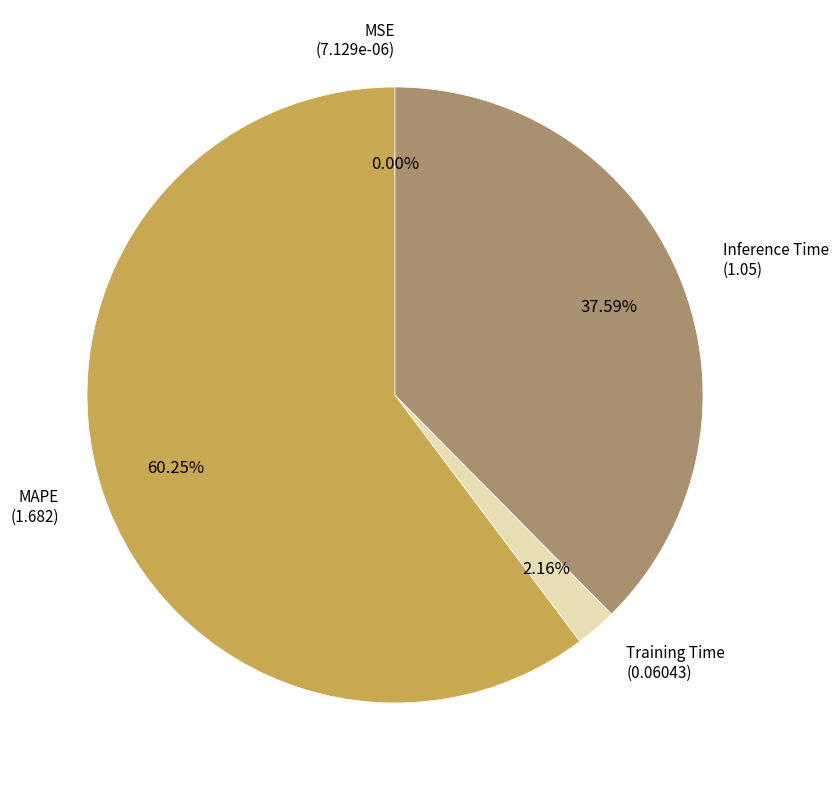

What is the largest slice in the pie chart?

MAPE